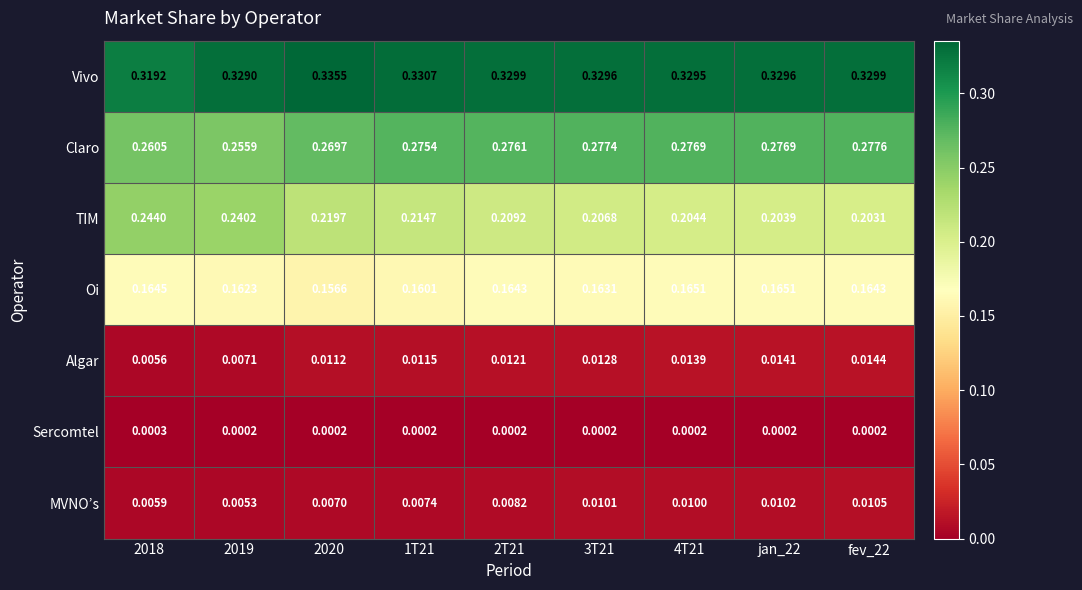

List the series in order of their peak value, highest first.

Vivo, Claro, TIM, Oi, Algar, MVNO’s, Sercomtel